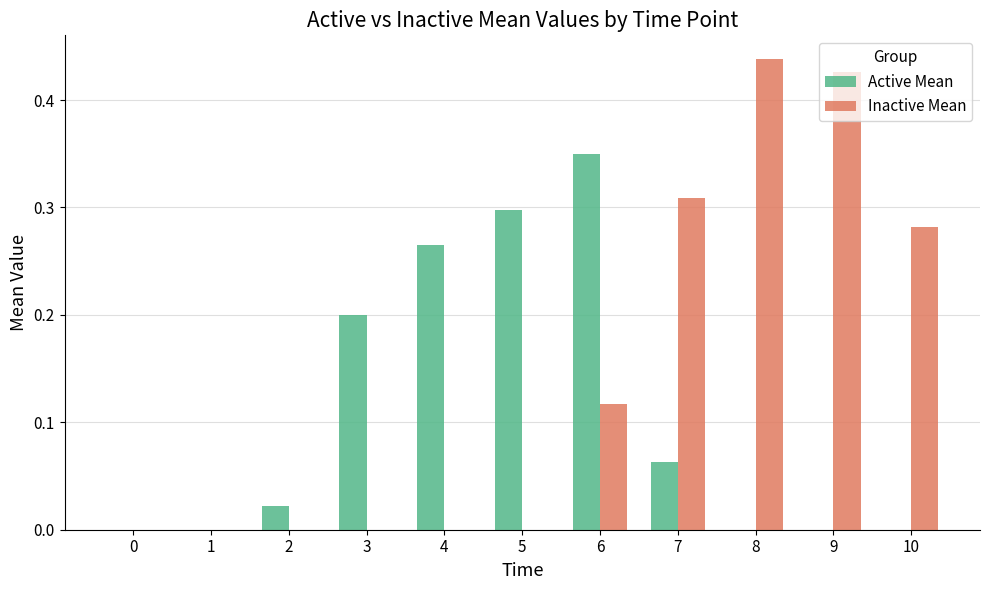

Count the number of categories in the chart.

11